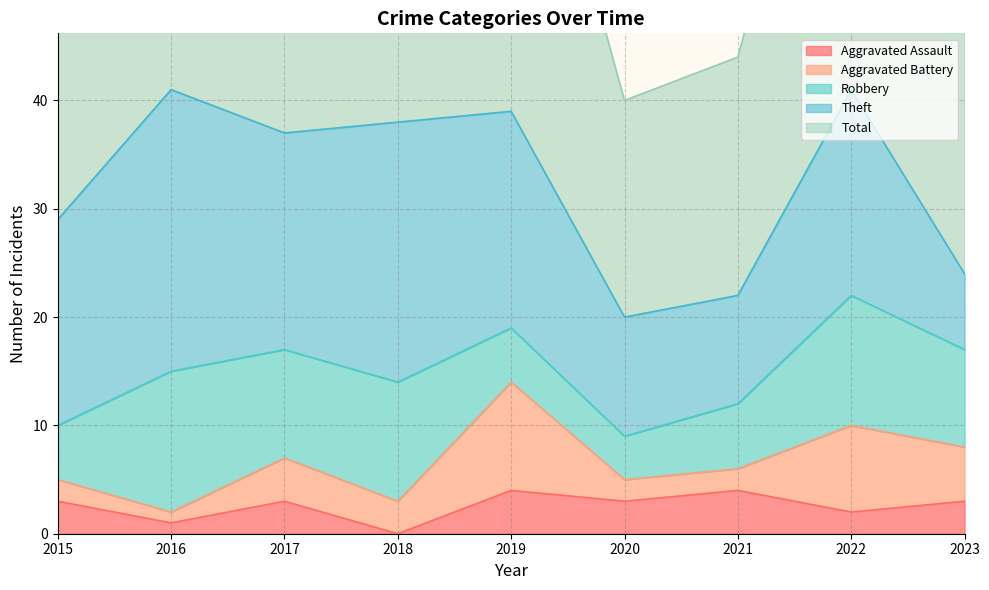

How many lines are shown in the chart?

5